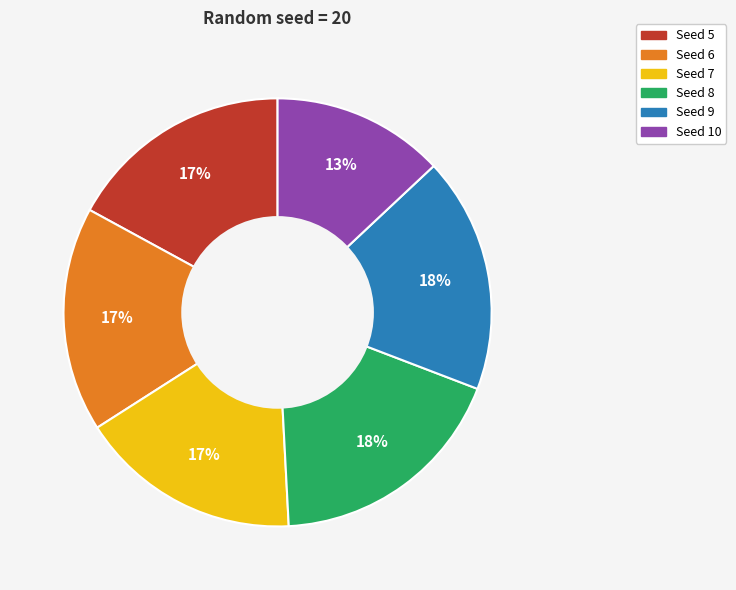

Does any single category account for the majority?

No